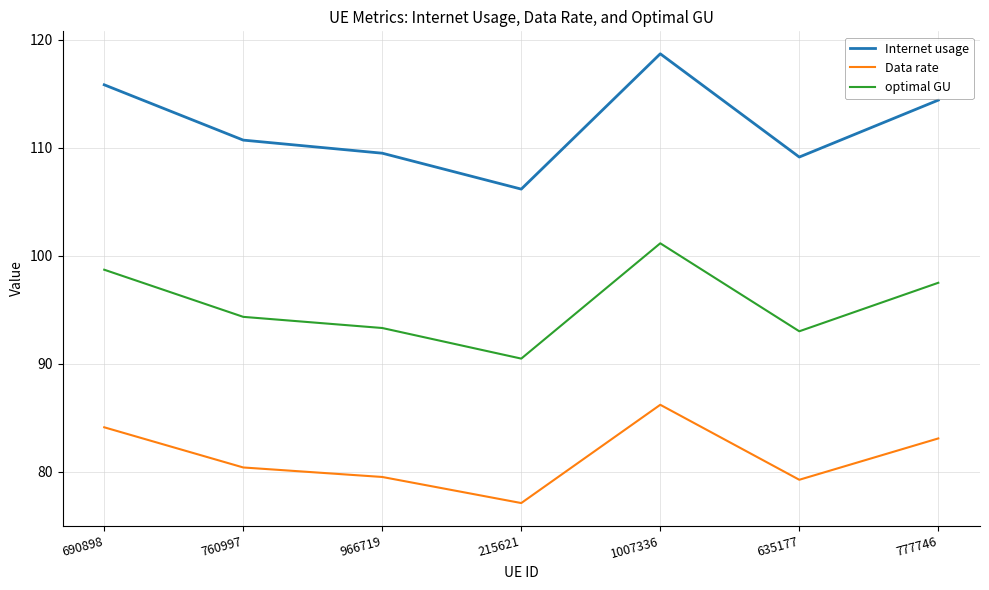

In optimal GU, how many points are higher than both neighbors (excluding endpoints)?

1